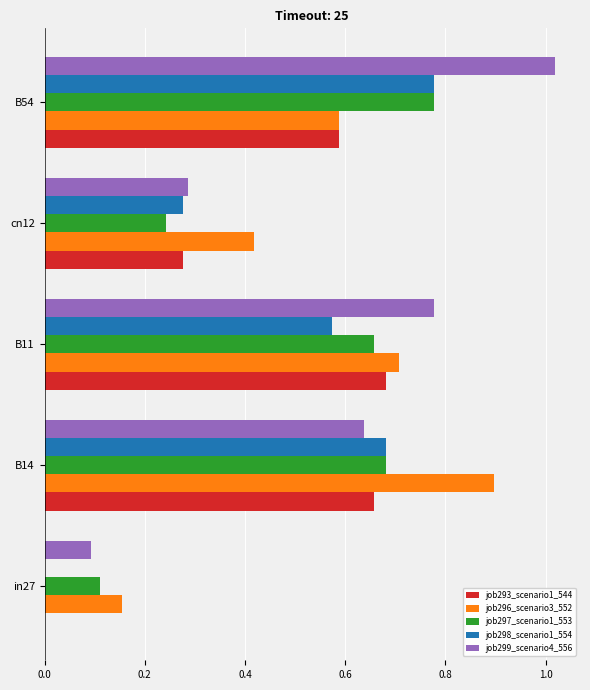

The job293_scenario1_544 series shows 0.7 at B11. True or false?

True